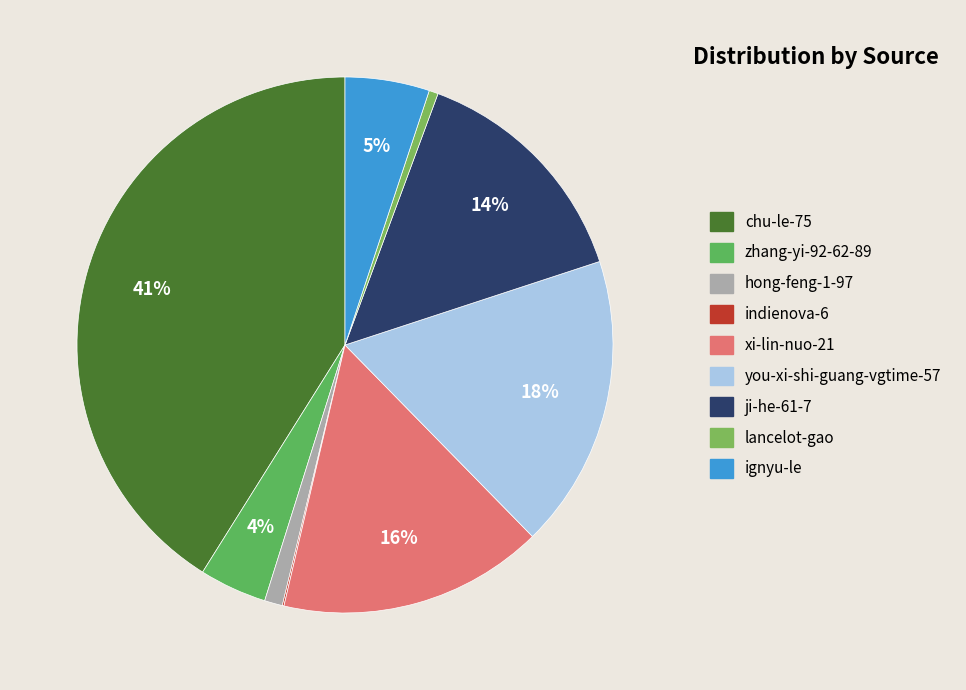

Is it true that chu-le-75 is 41% of the pie?

True